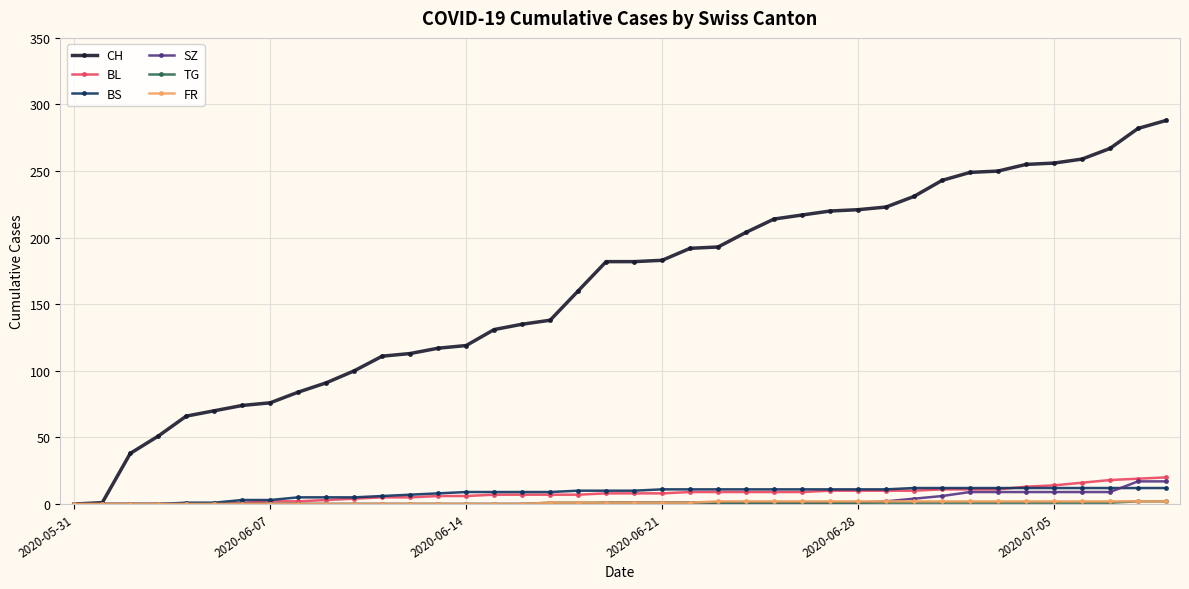

What is the highest value of the BL series?

20